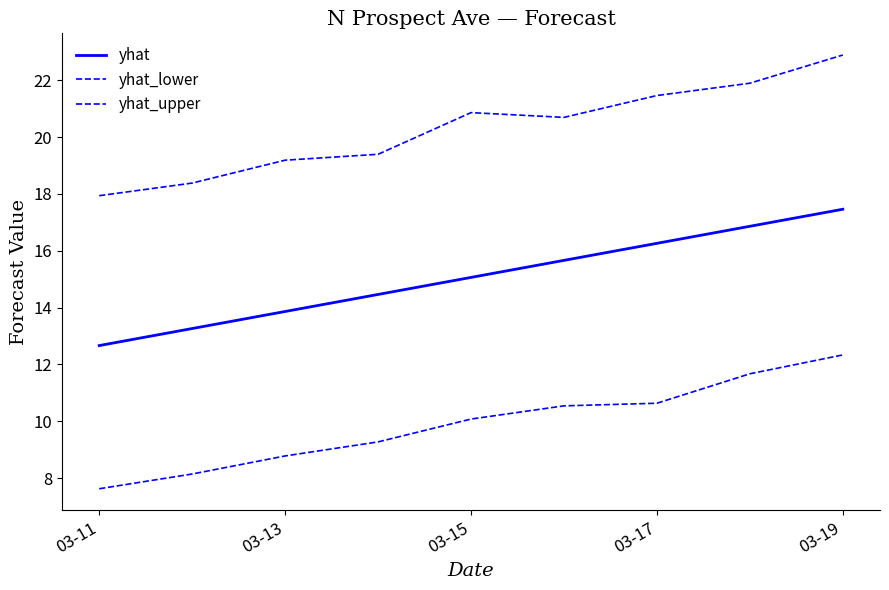

What is the difference between the second highest and minimum values in the yhat_lower series?

4.0